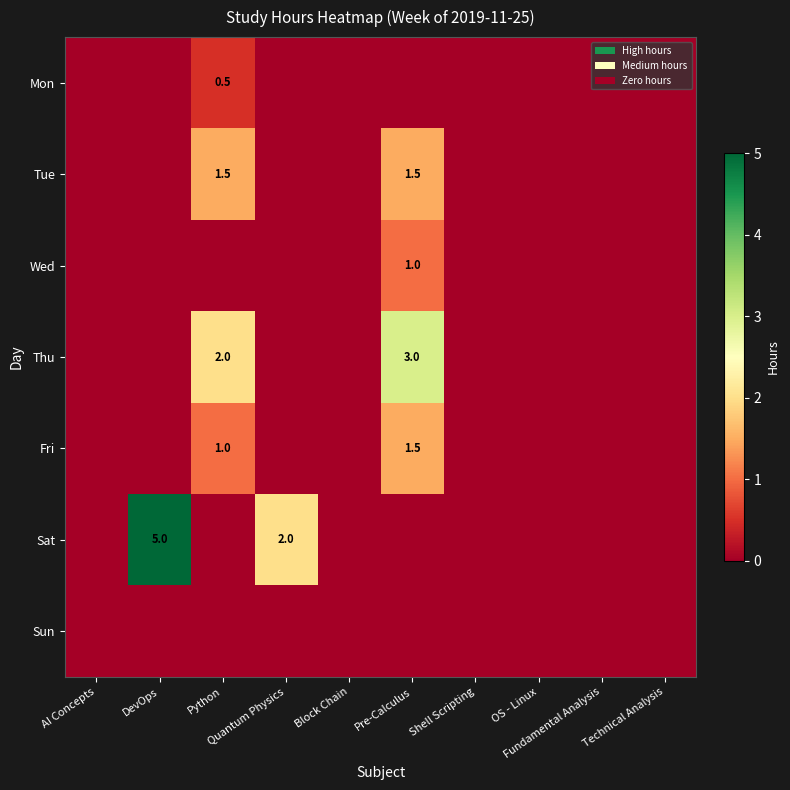

Which series has the largest range (max minus min)?

Sat